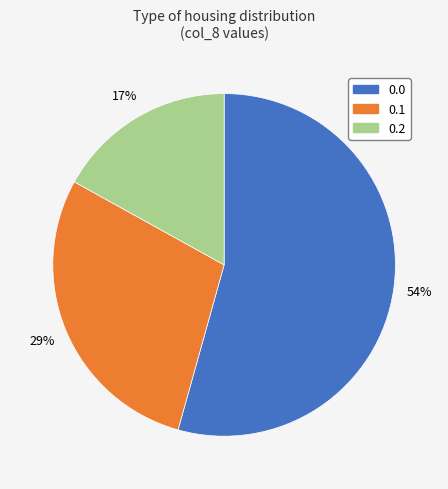

Is there a majority slice in this chart?

Yes